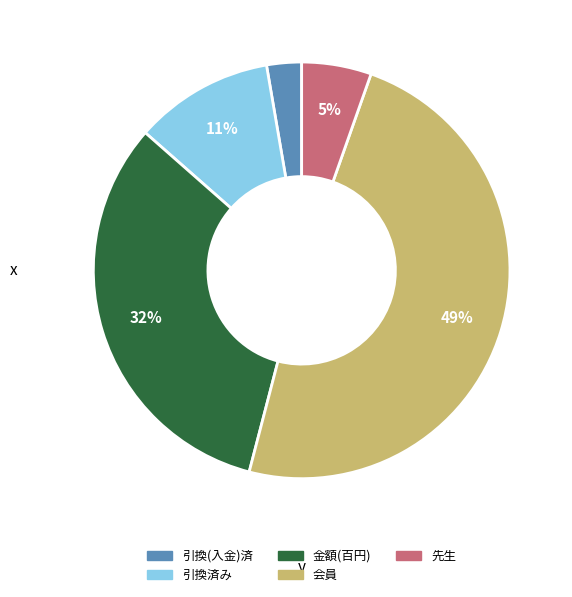

Is there any slice that represents more than half of the pie?

No